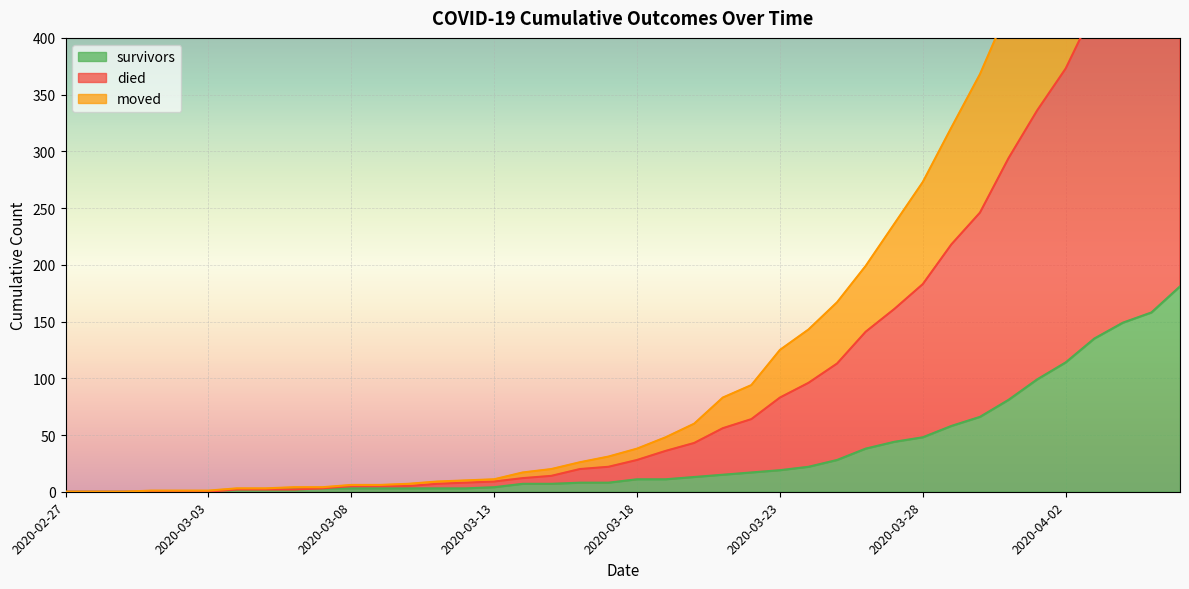

What is the label of the 25th point from the right?

2020-03-13